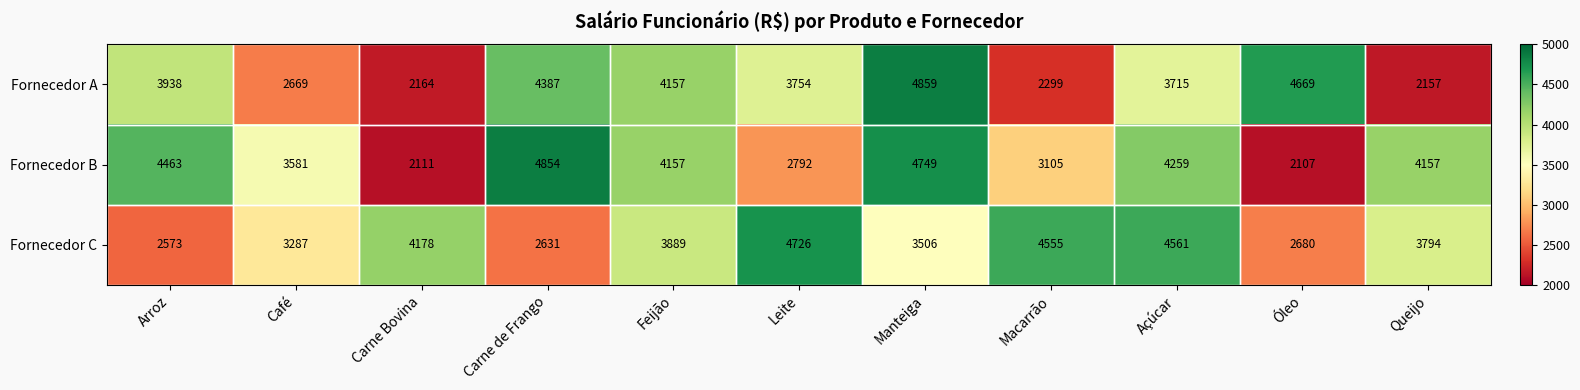

What is the sum of the Fornecedor A values at Açúcar and Manteiga?

8574